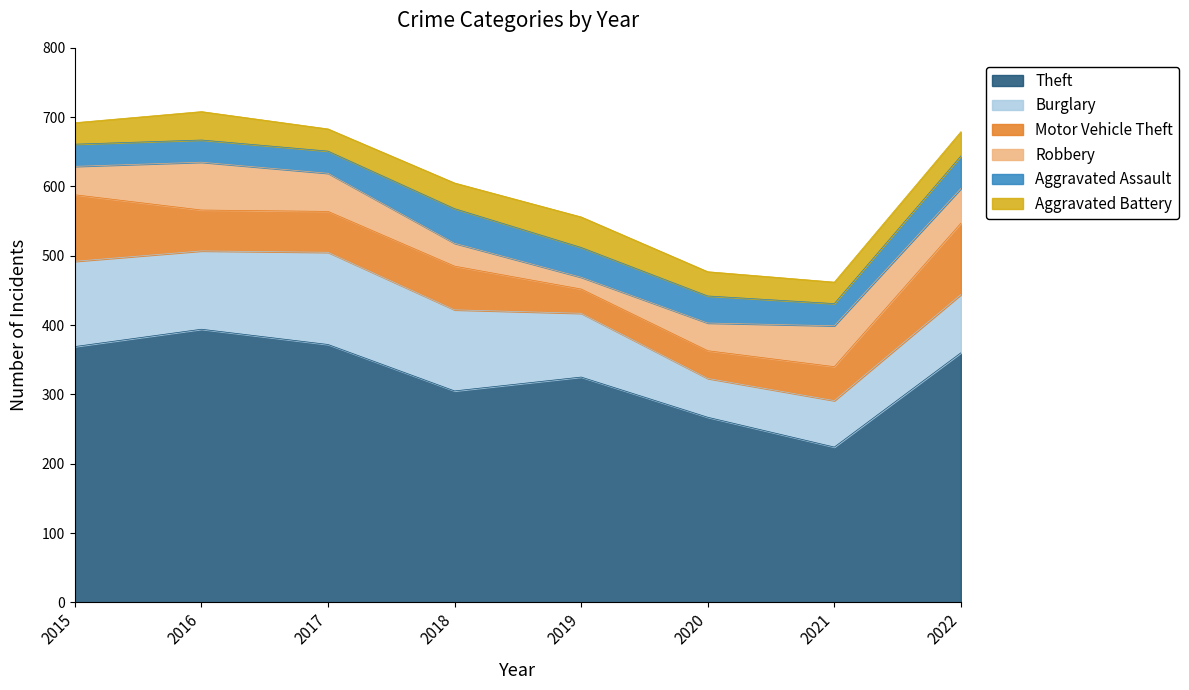

What are all the series names shown in the legend?

Theft, Burglary, Motor Vehicle Theft, Robbery, Aggravated Assault, Aggravated Battery